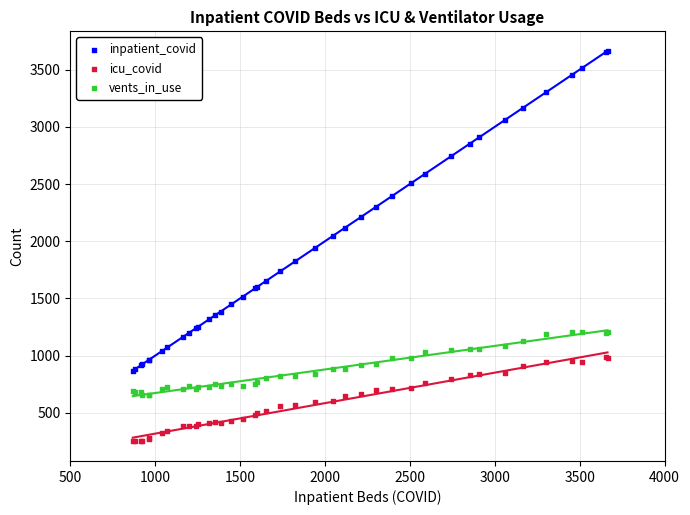

Which series reaches the minimum Y coordinate?

icu_covid